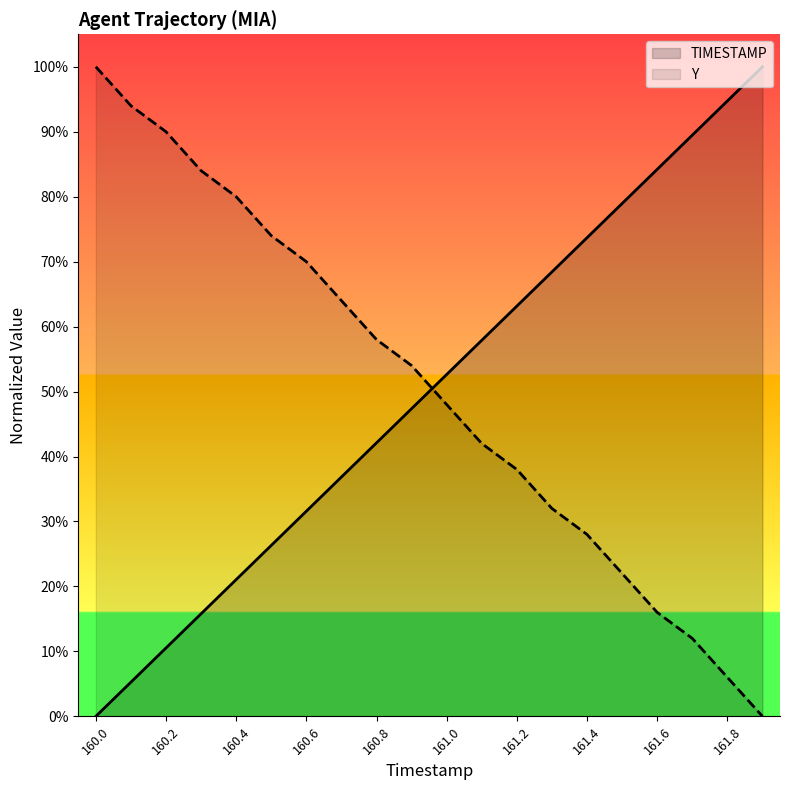

What is the spread (max minus min) of values at 161.1?

15.9